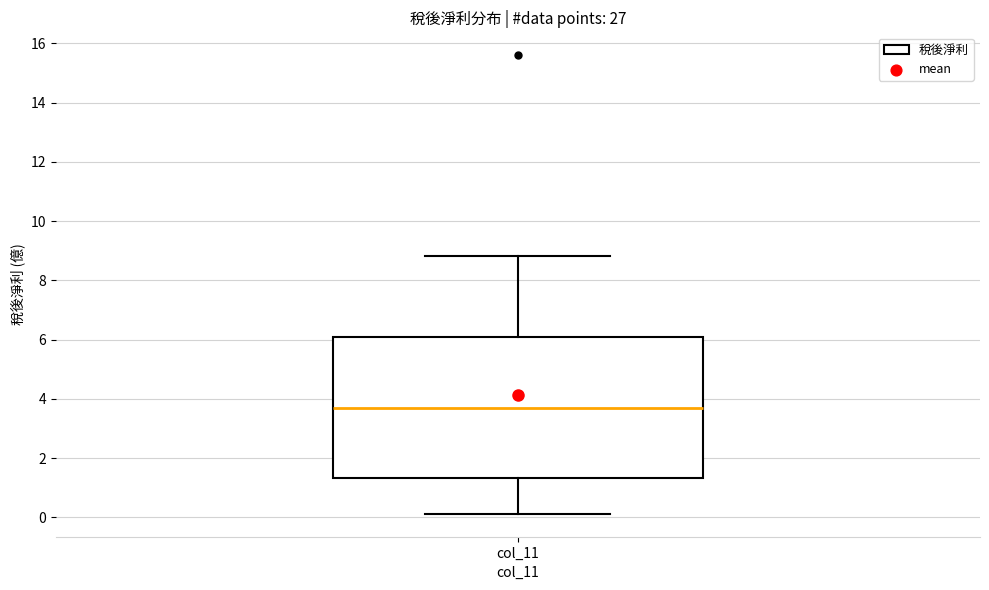

Read this box plot against the y-axis: the position of the median line, the range covered by the box, and the ends of both whiskers. The values are not printed on the chart, so give them approximately, as read against the axis.

median 3.8, box 1.4 to 6.0, whiskers 0.2 to 8.8